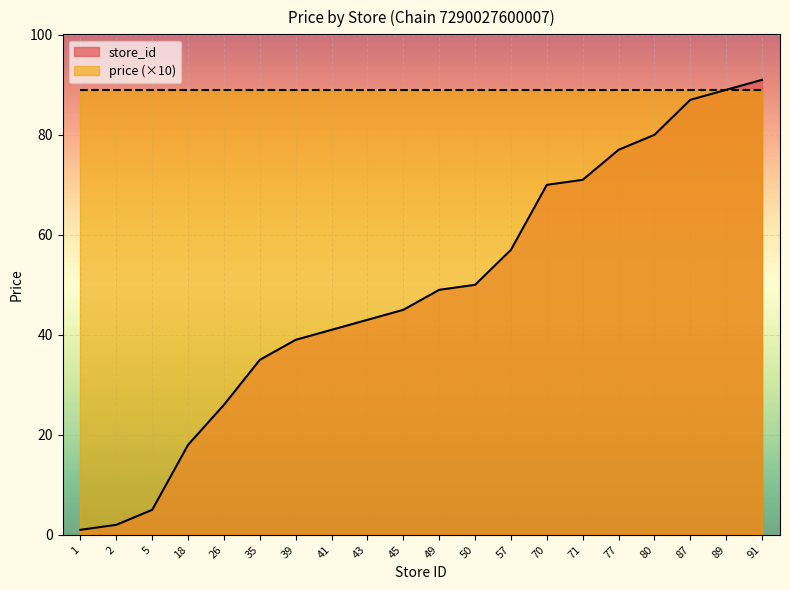

What is the value of the 14th point from the left?

70